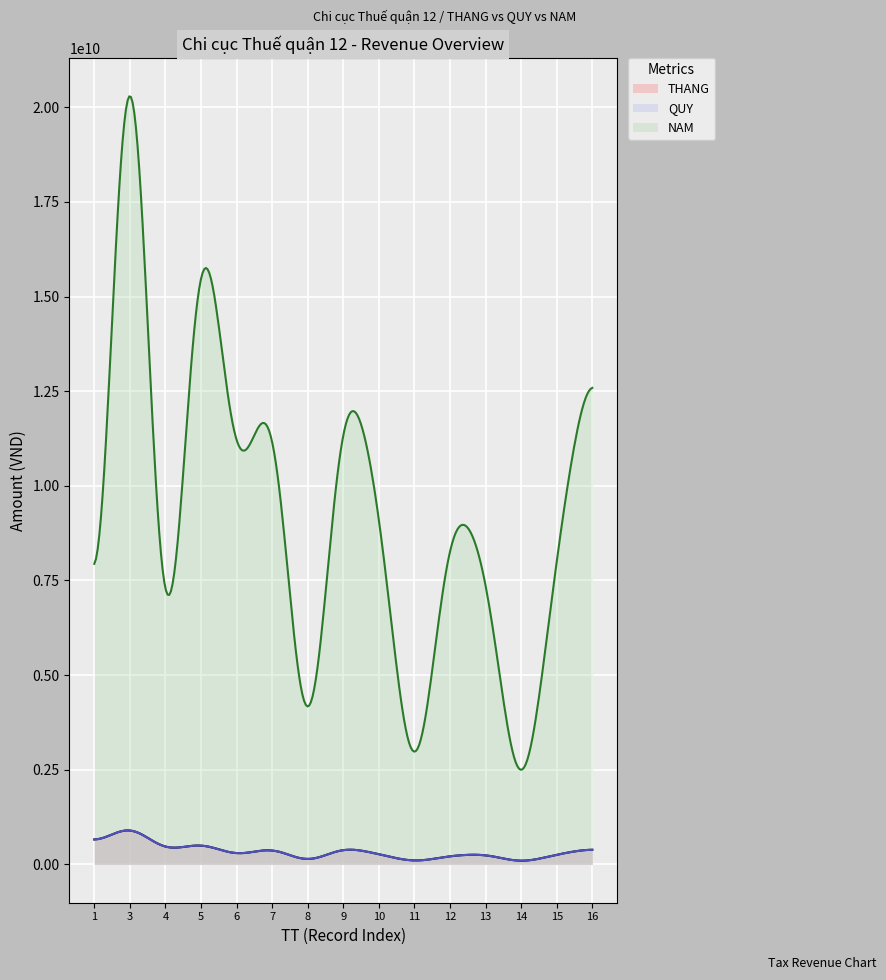

What is the sum of the THANG values at 11 and 8?

41408160